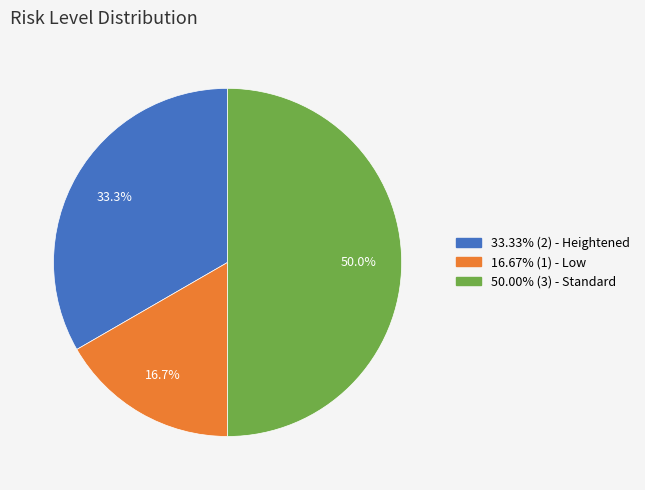

To the nearest percent, what is the difference between the largest and smallest slice percentages?

33%